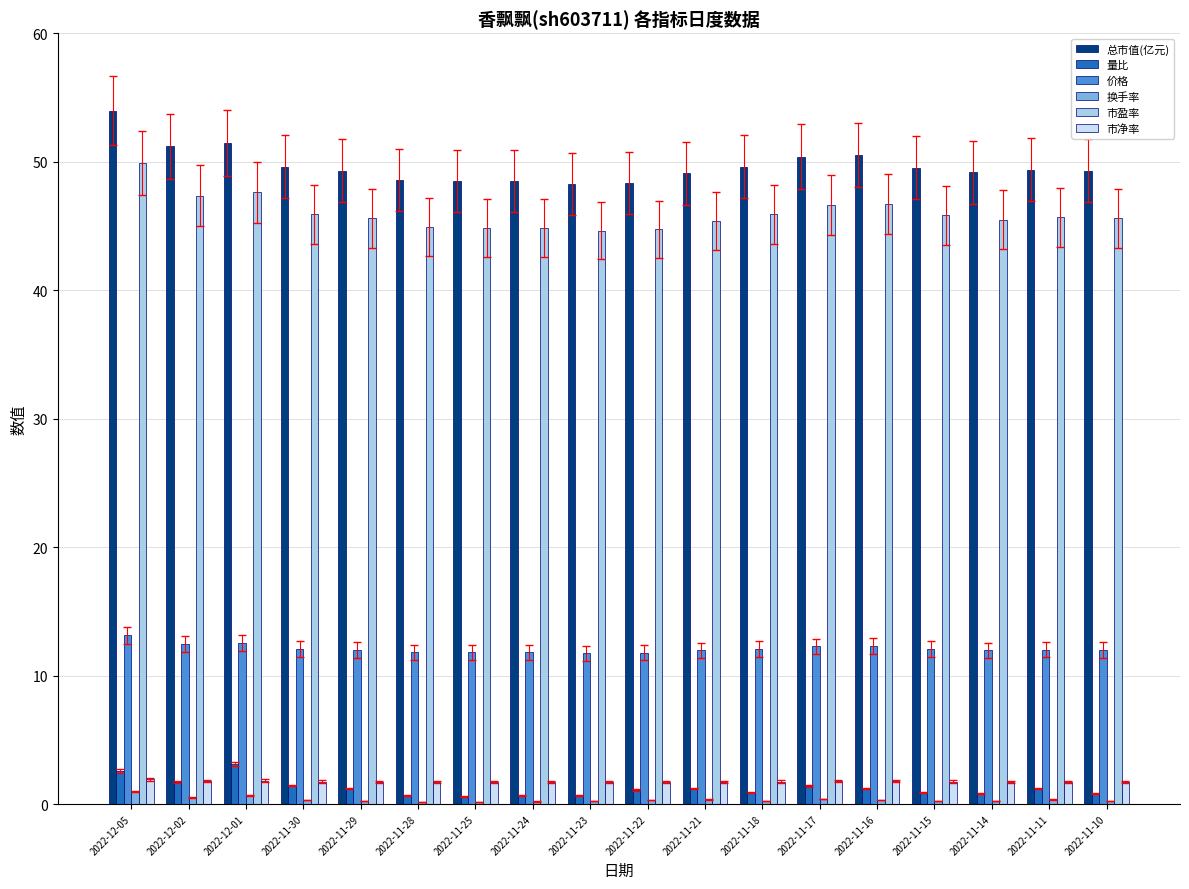

Which series has the largest total across all categories?

总市值(亿元)